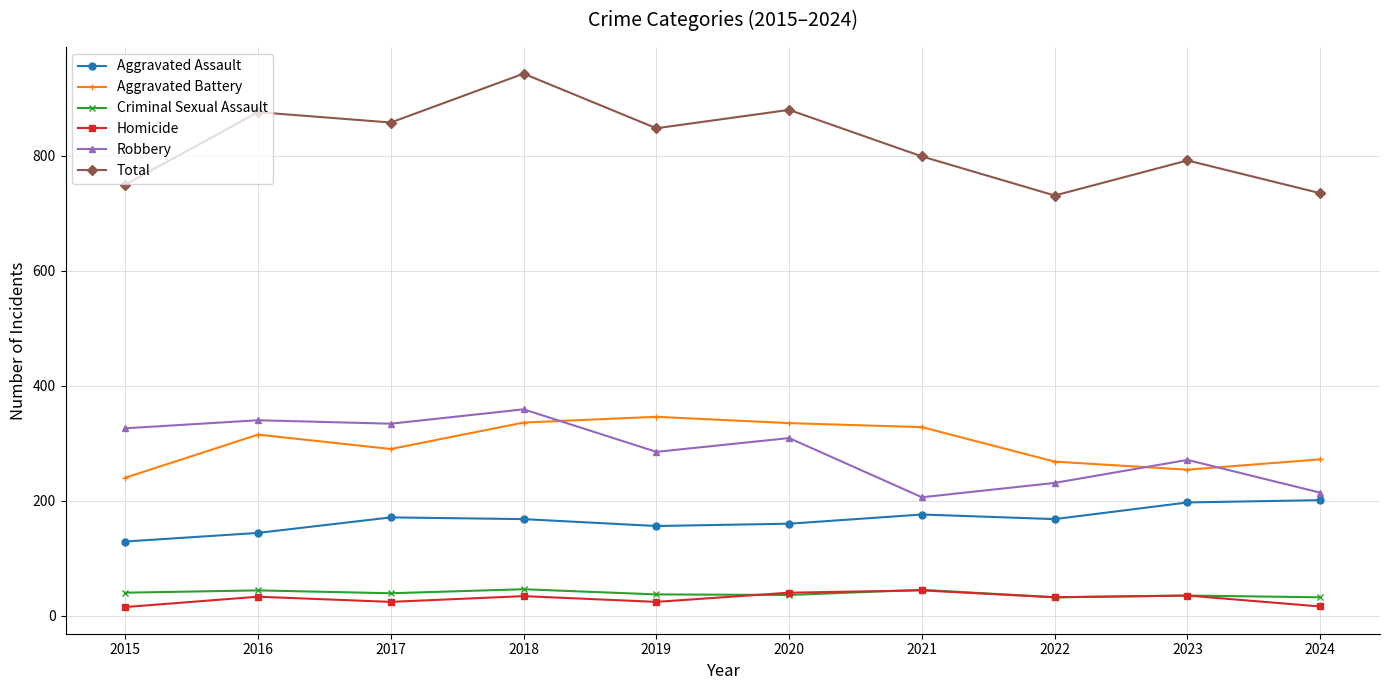

Is the value of Robbery at 2020 greater than the value of Homicide at 2018?

Yes